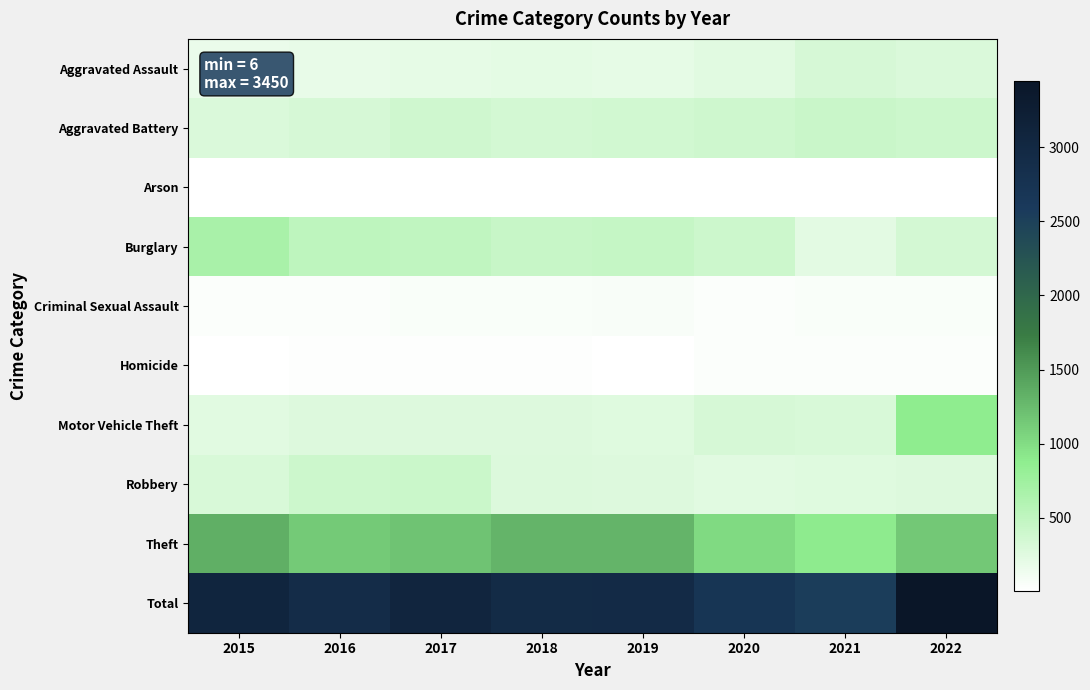

What is the smallest value displayed?

6